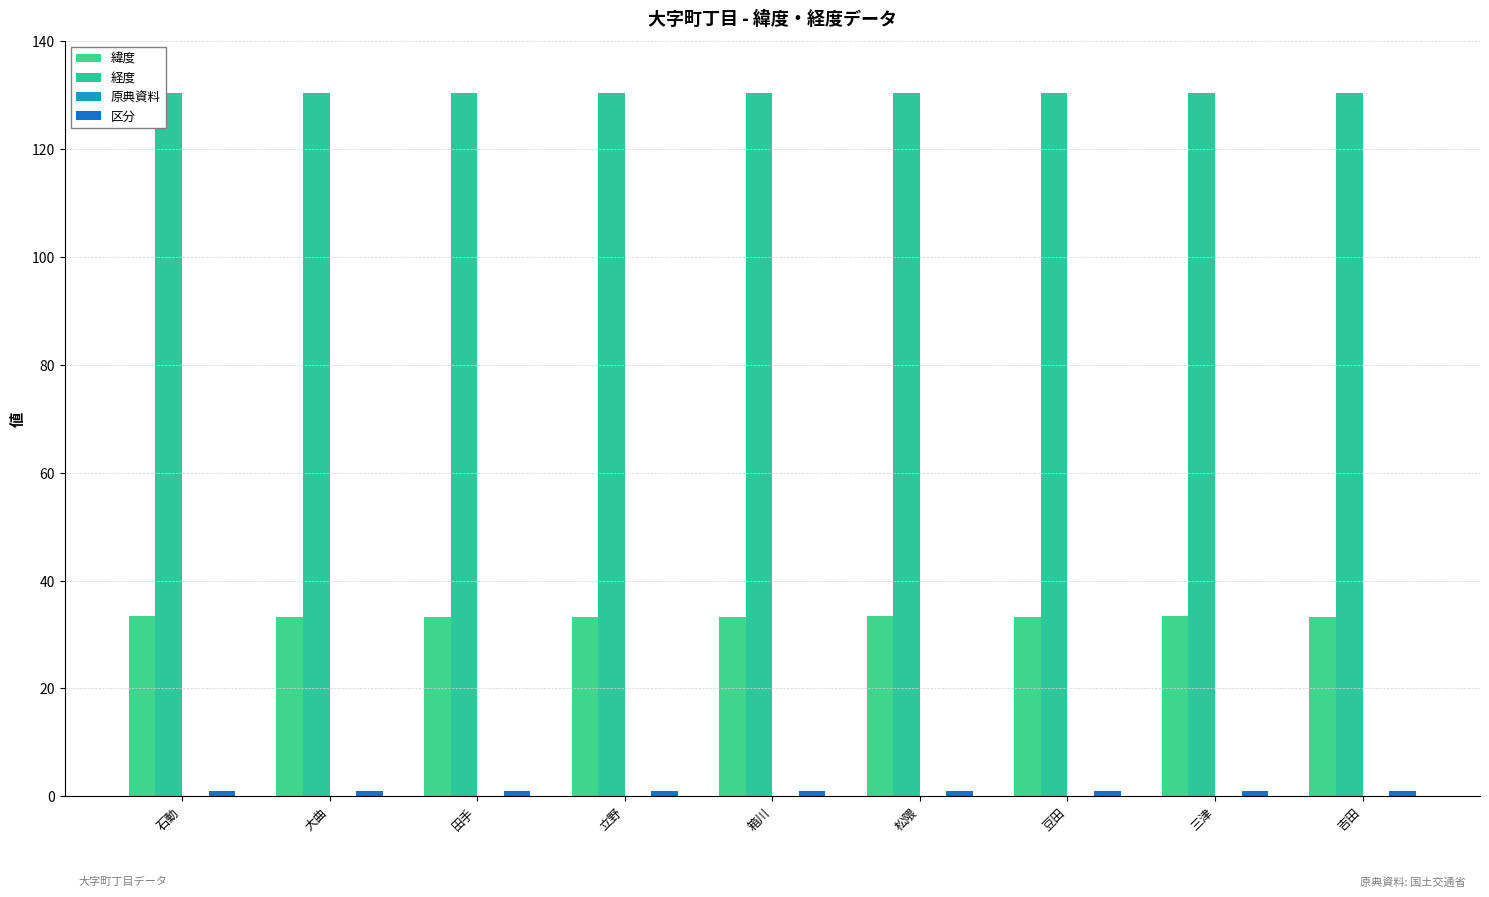

Does the chart contain stacked bars?

No